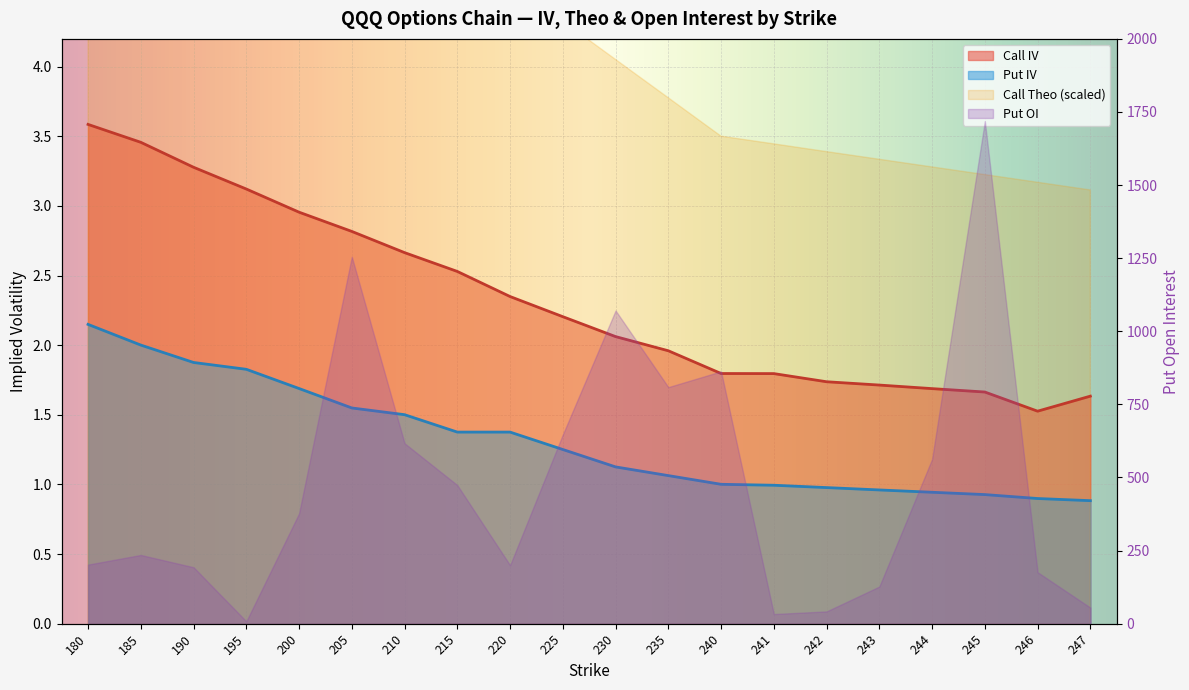

How many lines are shown in the chart?

2